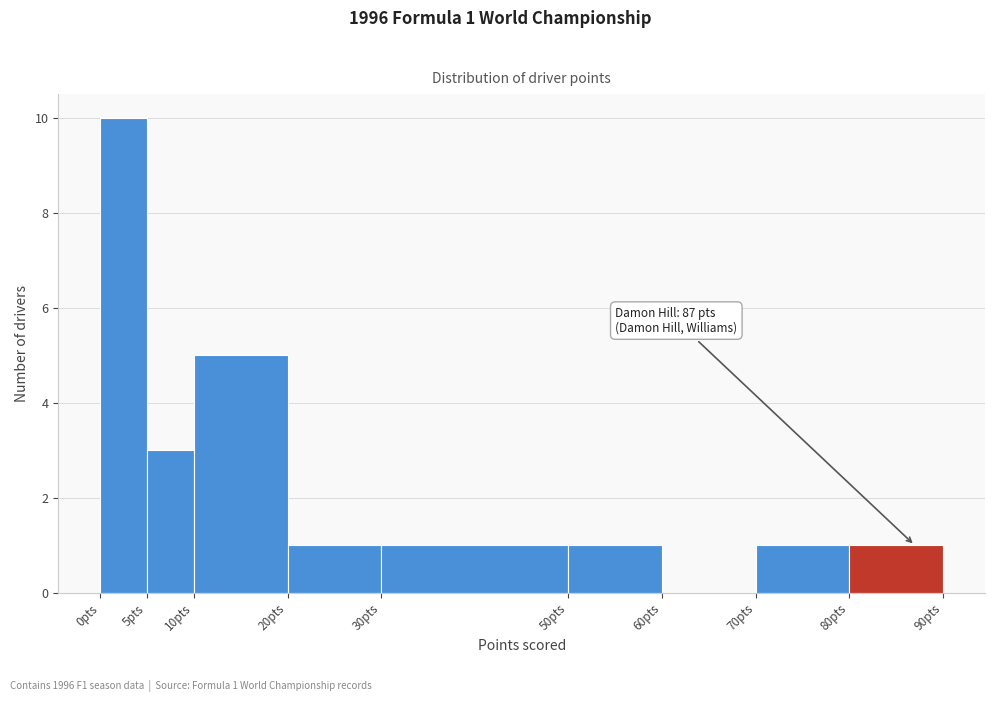

Over which range of the x-axis is the bar tallest?

0 to 5